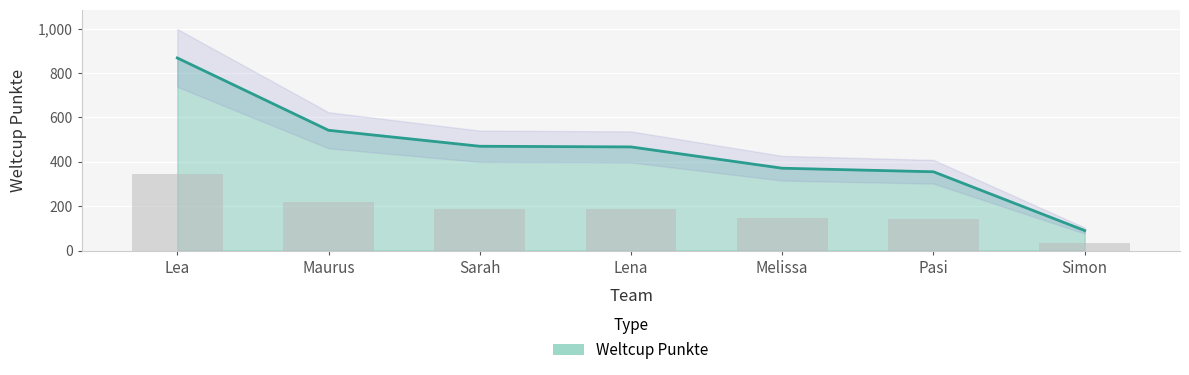

What is the average value?

452